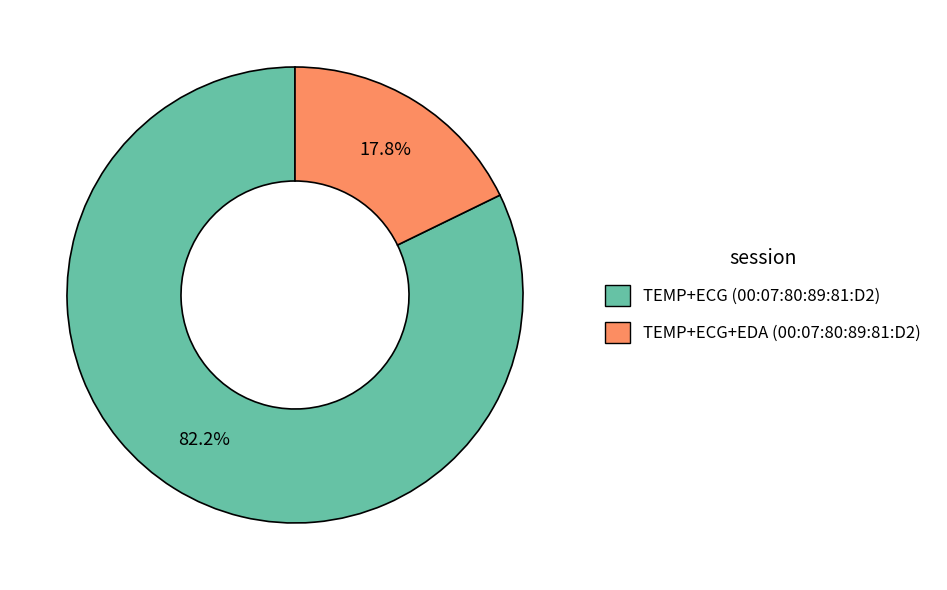

Rank the categories by value from highest to lowest.

TEMP+ECG (00:07:80:89:81:D2), TEMP+ECG+EDA (00:07:80:89:81:D2)